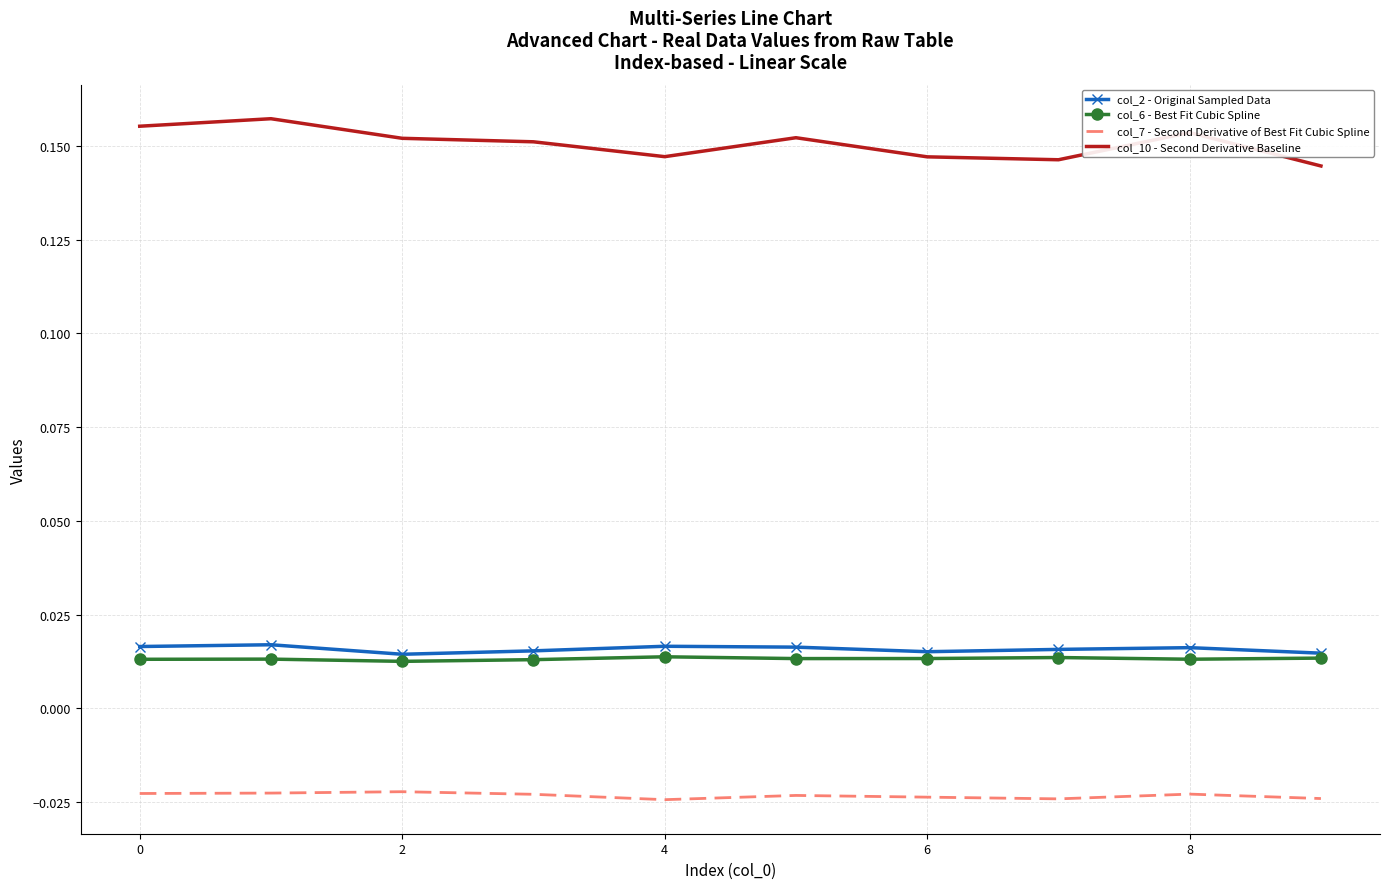

How many categories are shown in the chart?

10